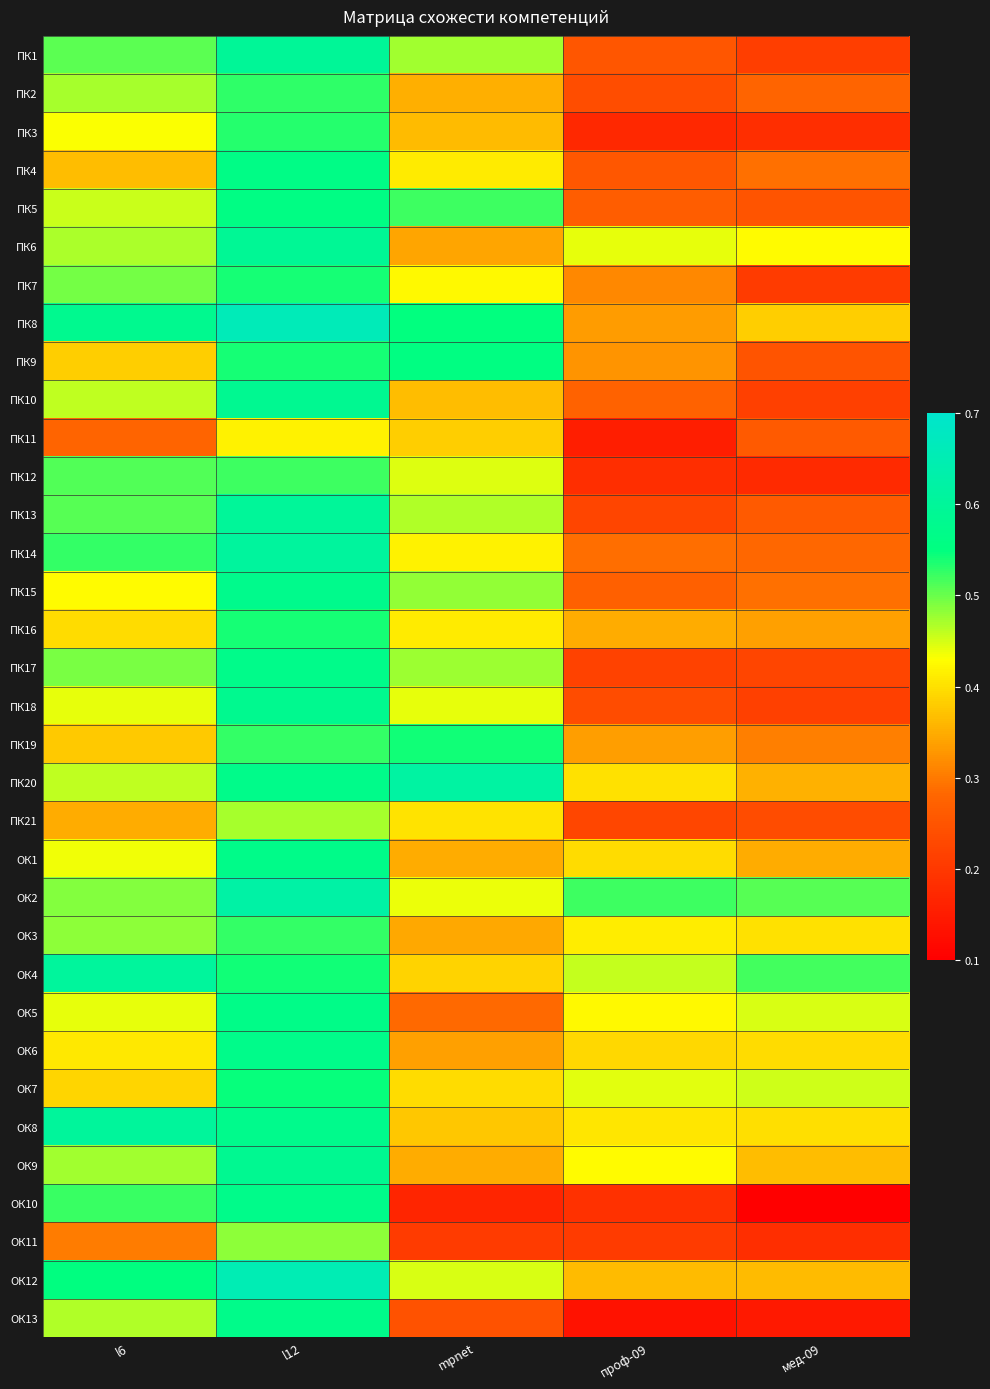

At which category does the chart reach its minimum across all series?

мед-09